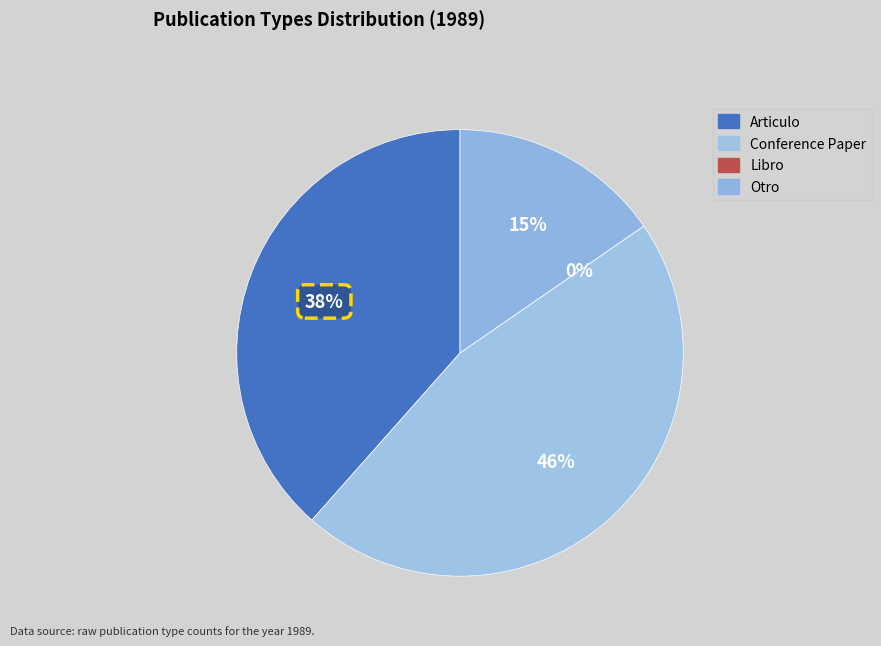

To the nearest percent, what is the difference between the largest and smallest slice percentages?

46%